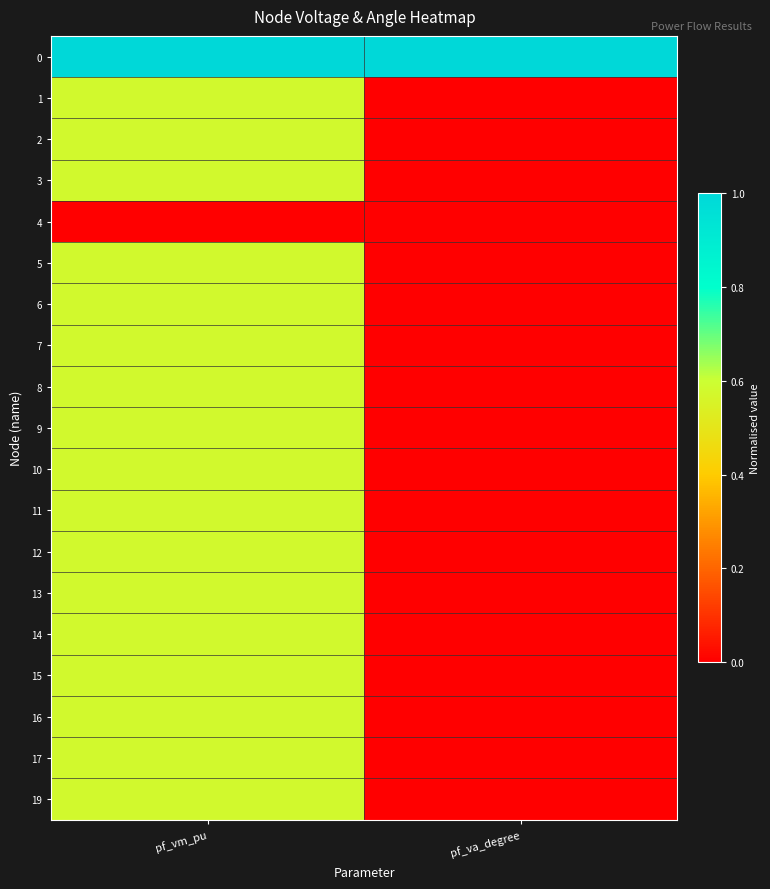

Reading right to left, extract all data points from this chart.

0: pf_va_degree=1.0	pf_vm_pu=1.0
1: pf_va_degree=0.0	pf_vm_pu=0.6
2: pf_va_degree=0.0	pf_vm_pu=0.6
3: pf_va_degree=0.0	pf_vm_pu=0.6
4: pf_va_degree=0.0	pf_vm_pu=0.0
5: pf_va_degree=0.0	pf_vm_pu=0.6
6: pf_va_degree=0.0	pf_vm_pu=0.6
7: pf_va_degree=0.0	pf_vm_pu=0.6
8: pf_va_degree=0.0	pf_vm_pu=0.6
9: pf_va_degree=0.0	pf_vm_pu=0.6
10: pf_va_degree=0.0	pf_vm_pu=0.6
11: pf_va_degree=0.0	pf_vm_pu=0.6
12: pf_va_degree=0.0	pf_vm_pu=0.6
13: pf_va_degree=0.0	pf_vm_pu=0.6
14: pf_va_degree=0.0	pf_vm_pu=0.6
15: pf_va_degree=0.0	pf_vm_pu=0.6
16: pf_va_degree=0.0	pf_vm_pu=0.6
17: pf_va_degree=0.0	pf_vm_pu=0.6
19: pf_va_degree=0.0	pf_vm_pu=0.6